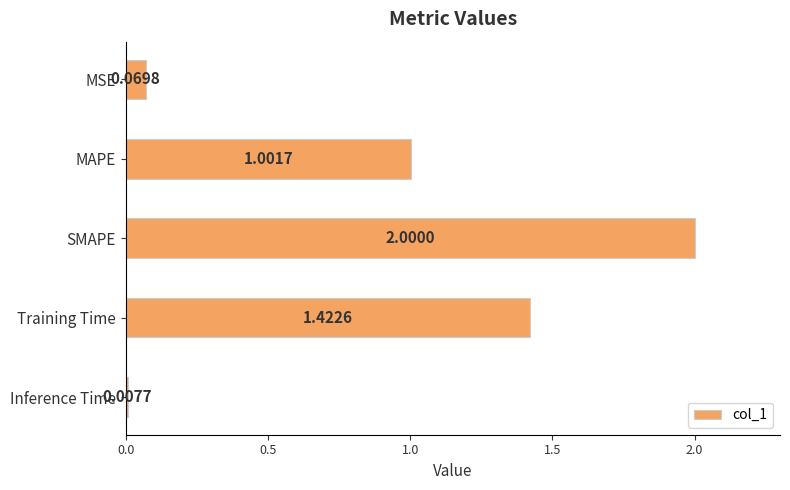

What is the sum of all values?

4.5